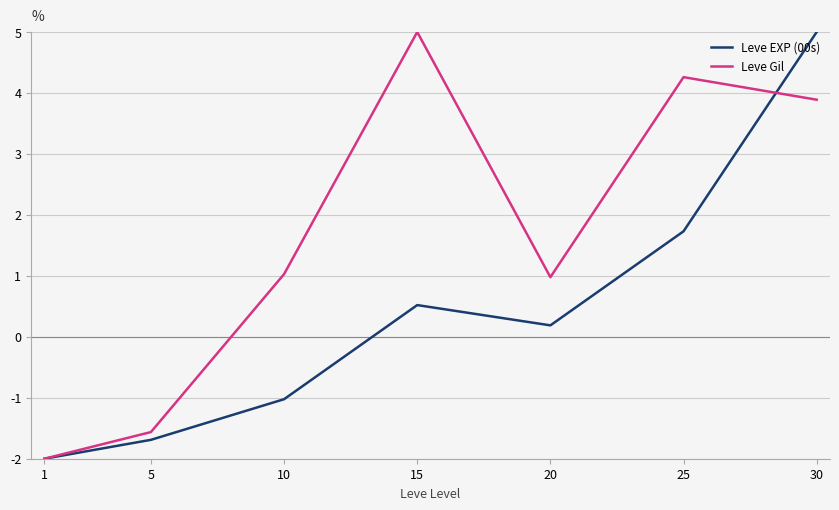

Is this an area chart (filled region under the line)?

No